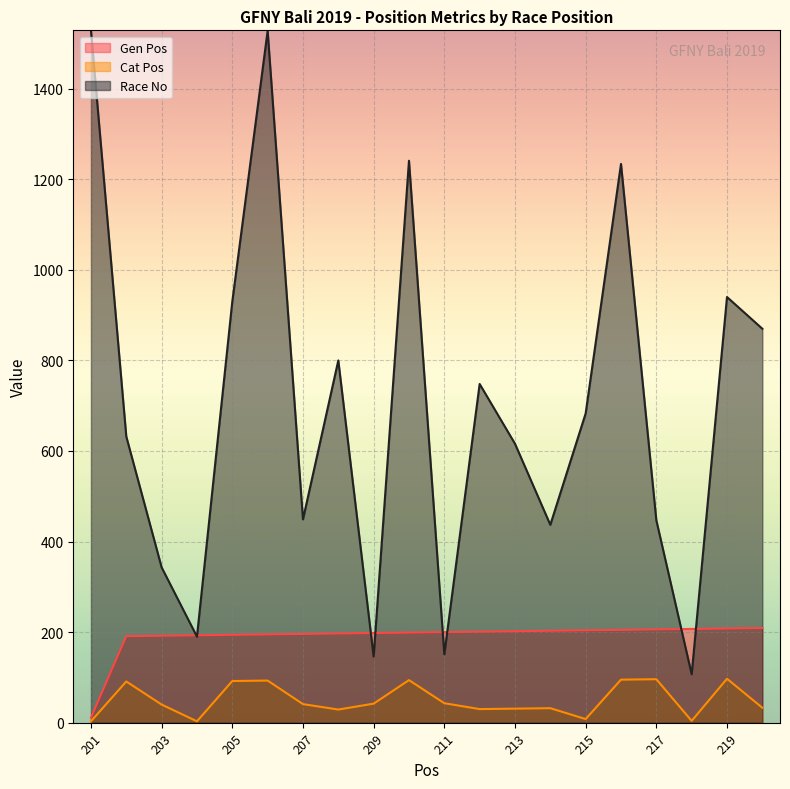

At which label does Race No first exceed 683?

201